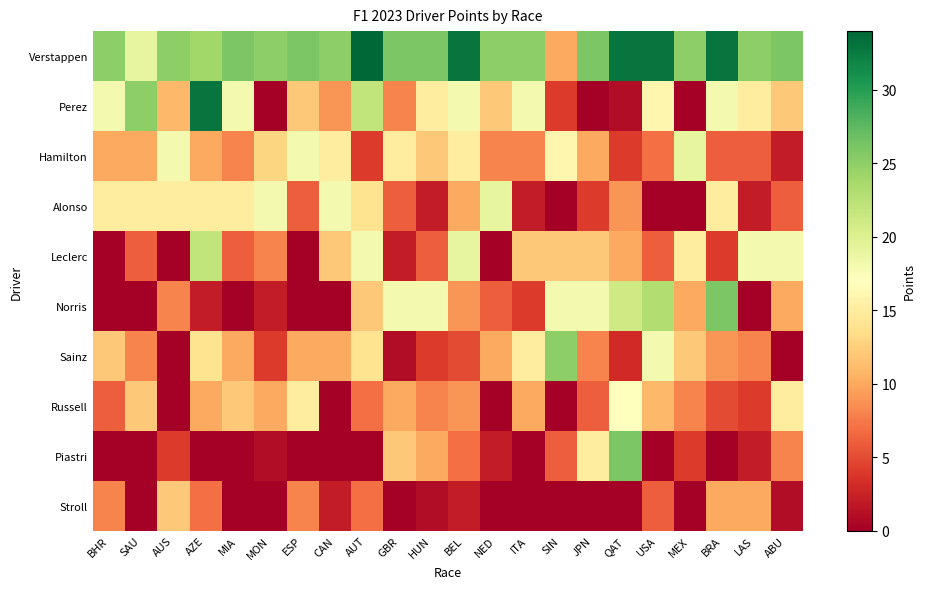

What is the total value across all series at BEL?

127